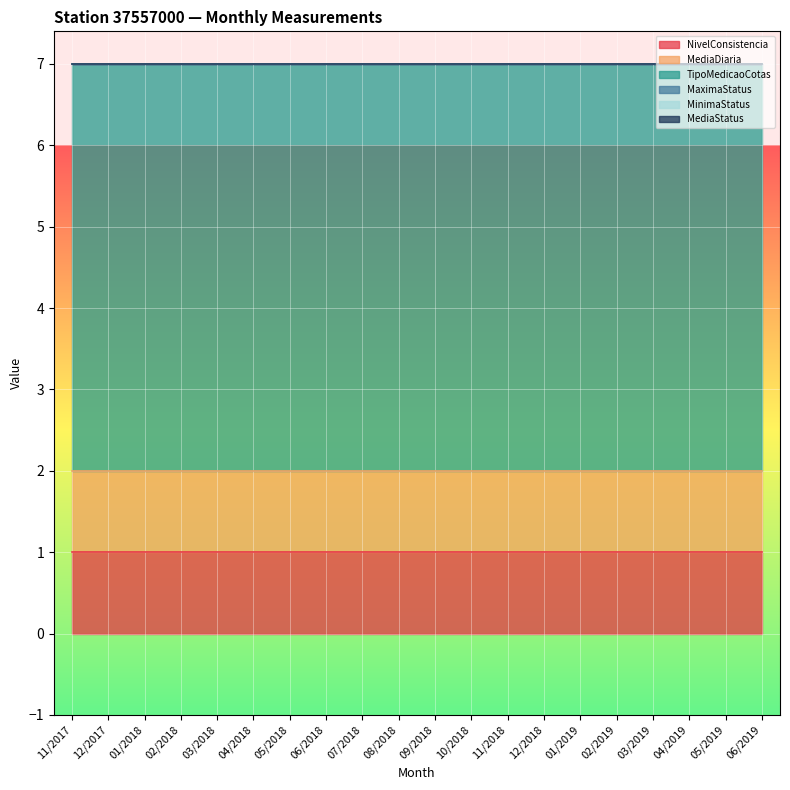

What is the average value of the TipoMedicaoCotas series?

5